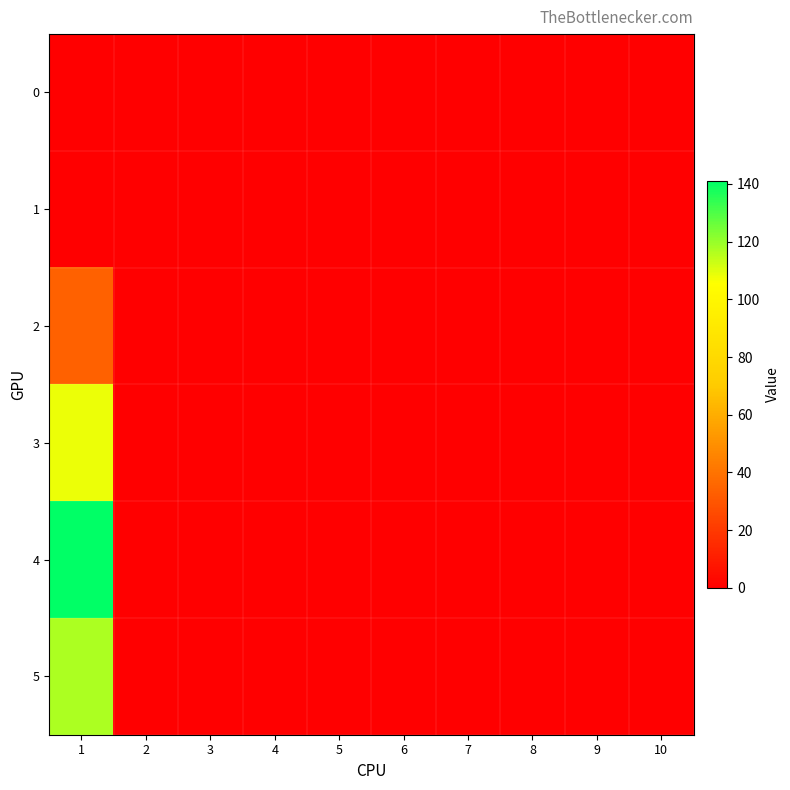

Rank the series by their maximum value, from highest to lowest.

4, 5, 3, 2, 0, 1